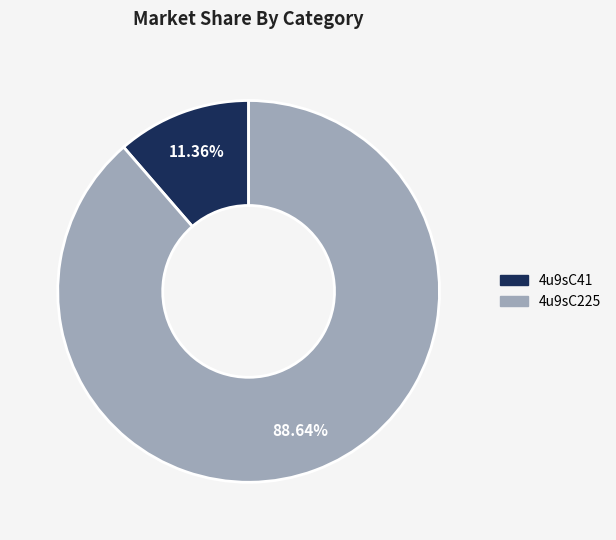

How many segments does this pie chart have?

2